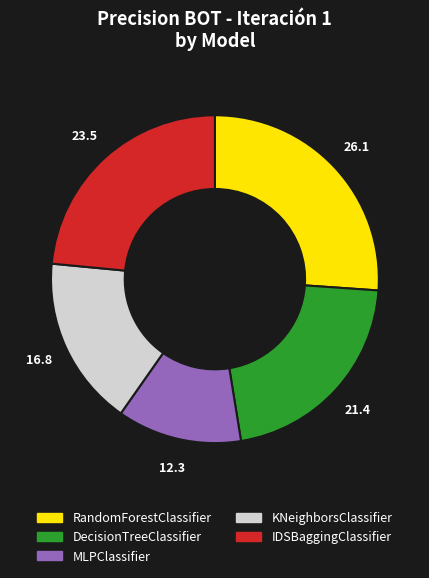

Which category has the smallest portion of the pie?

MLPClassifier